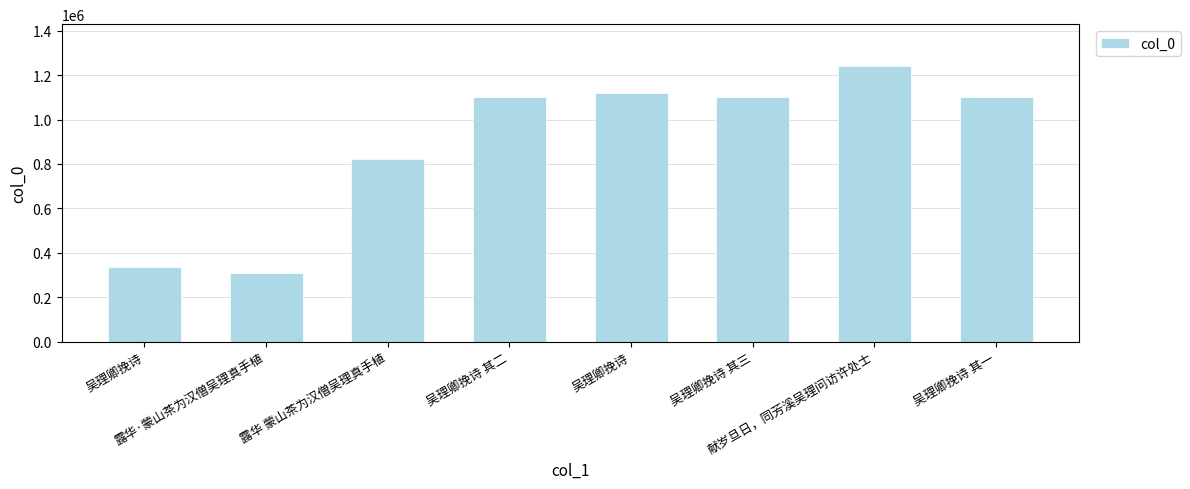

List the labels in order of value, smallest first.

露华·蒙山茶为汉僧吴理真手植, 吴理卿挽诗, 露华 蒙山茶为汉僧吴理真手植, 吴理卿挽诗 其一, 吴理卿挽诗 其二, 吴理卿挽诗 其三, 吴理卿挽诗, 献岁旦日，同芳溪吴理问访许处士